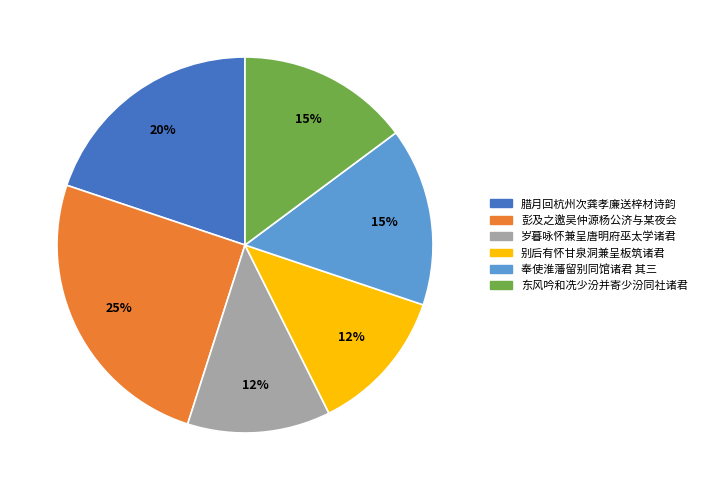

To the nearest percent, what is the average slice percentage?

17%